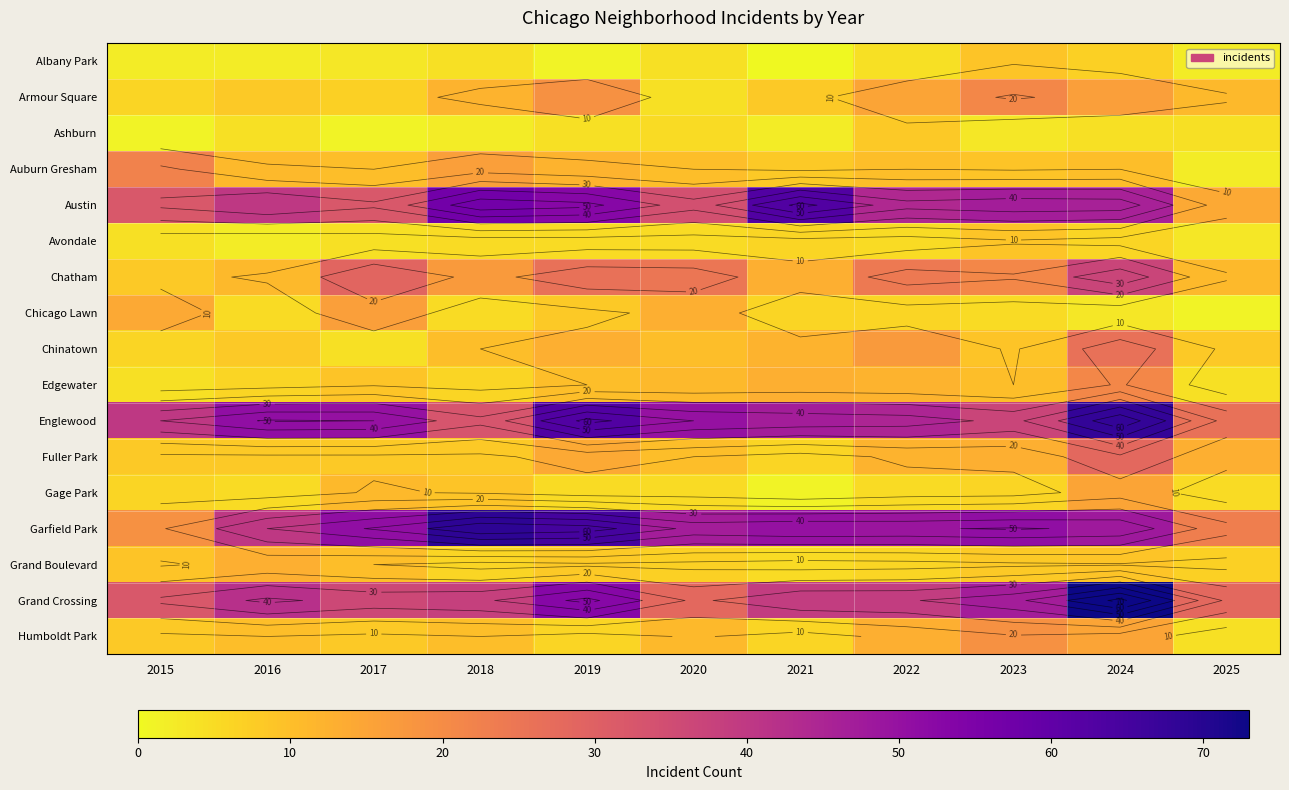

List the series in order of their peak value, lowest first.

Ashburn, Albany Park, Avondale, Grand Boulevard, Gage Park, Chicago Lawn, Humboldt Park, Armour Square, Edgewater, Auburn Gresham, Chinatown, Fuller Park, Chatham, Austin, Englewood, Garfield Park, Grand Crossing